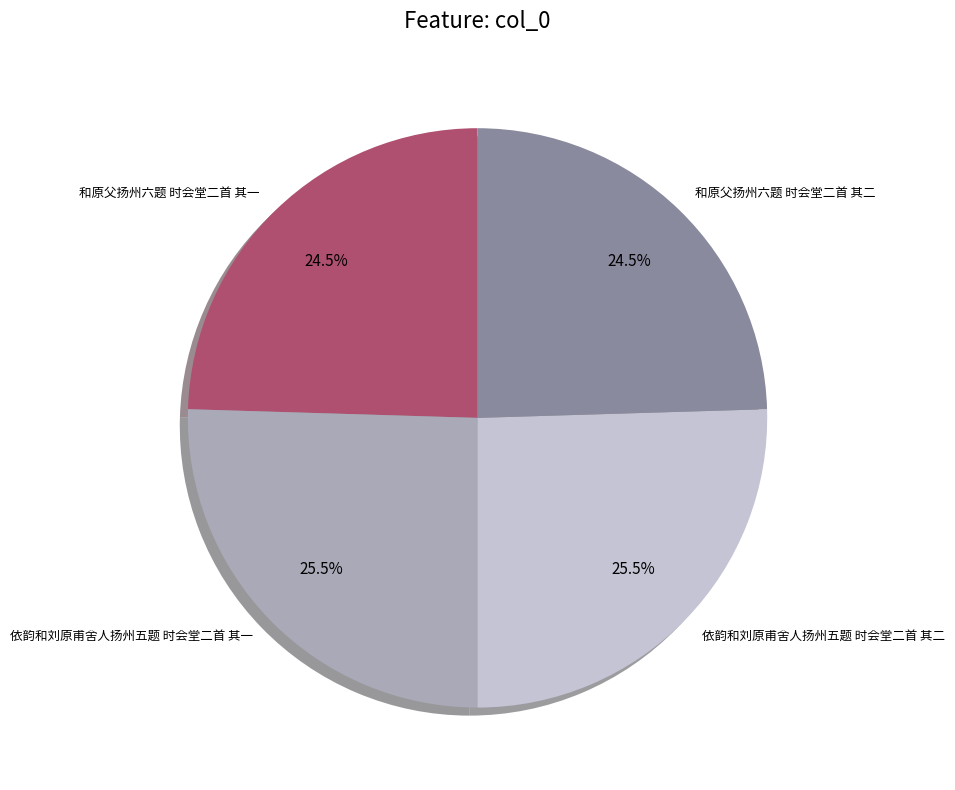

Does any single category account for the majority?

No